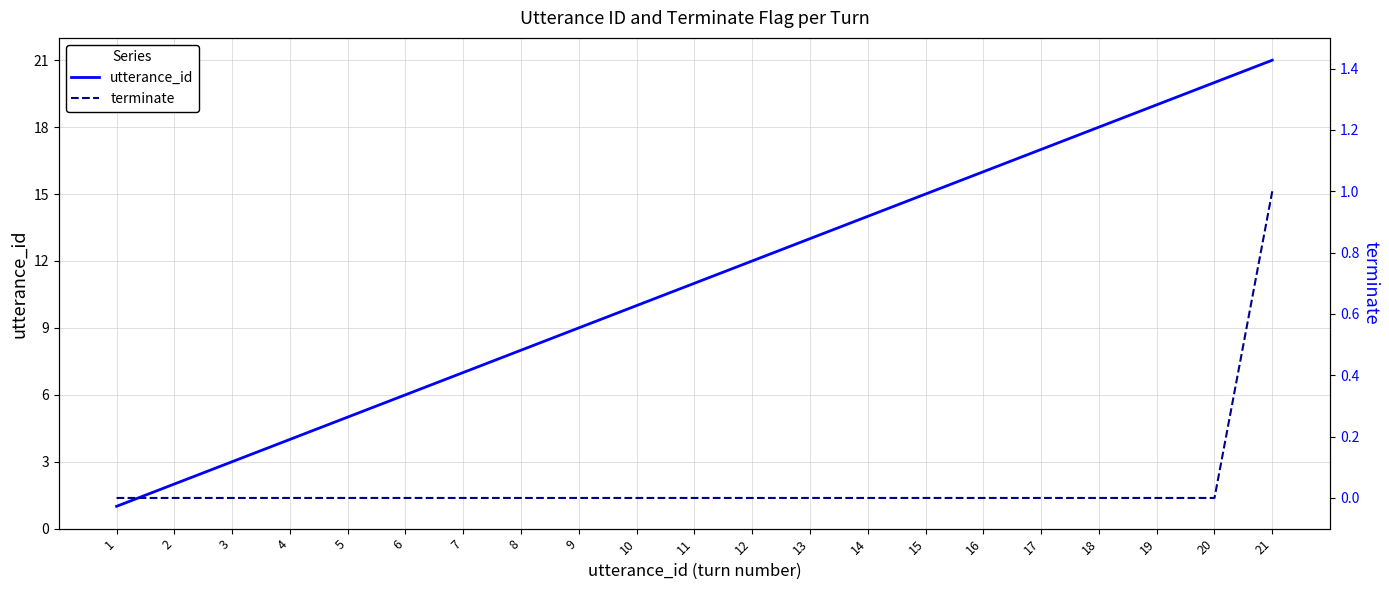

Where is utterance_id nearest to the value 11?

11